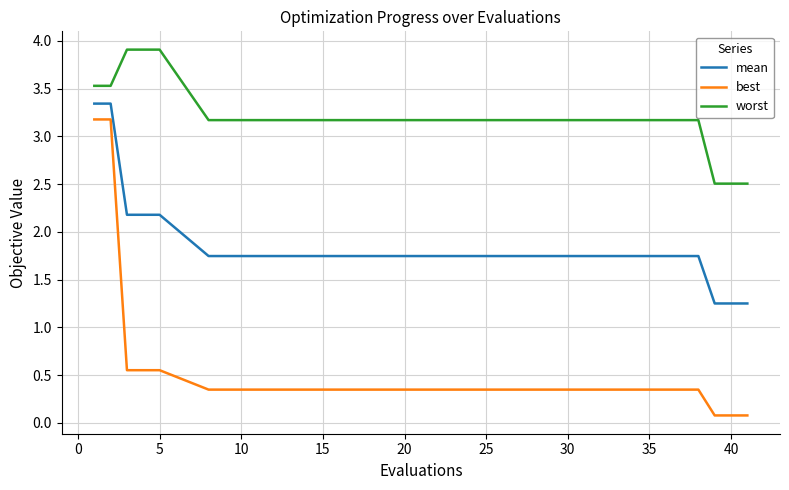

Rank the series by their average value, from highest to lowest.

worst, mean, best